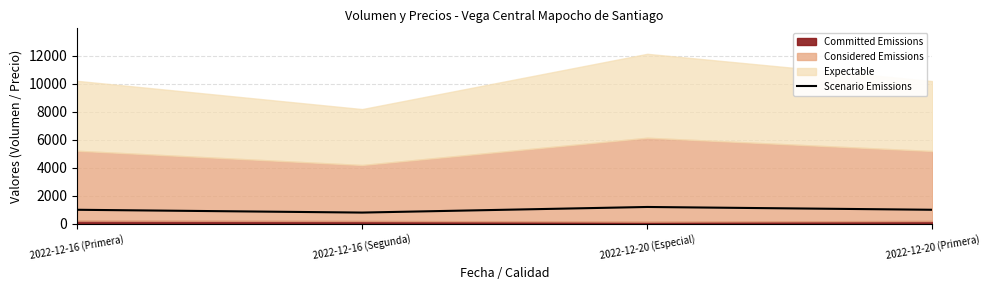

Does the chart have visible grid lines?

Yes